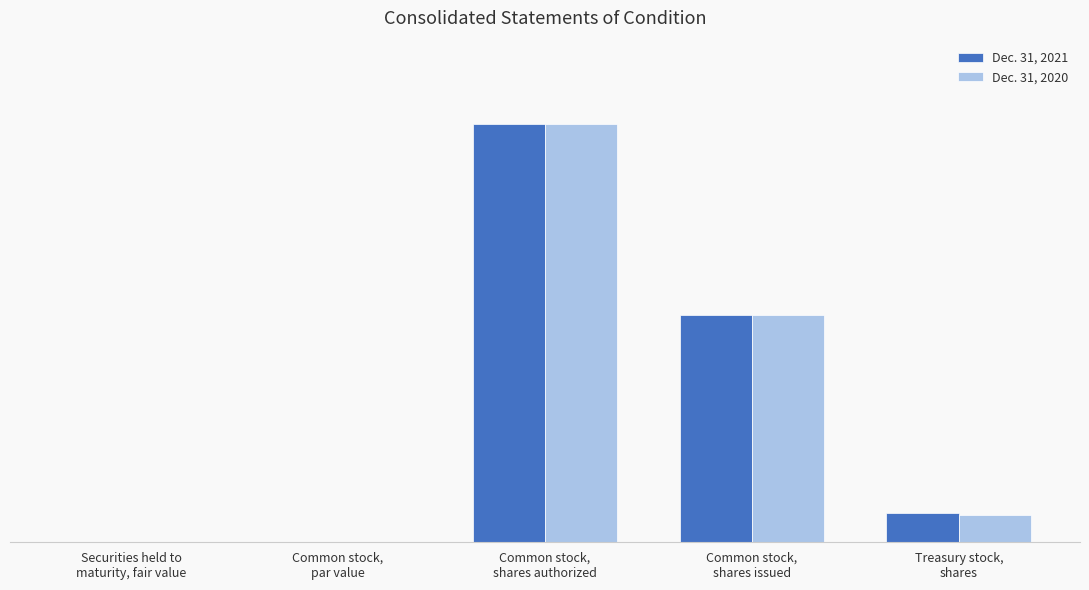

Does the chart contain stacked bars?

No